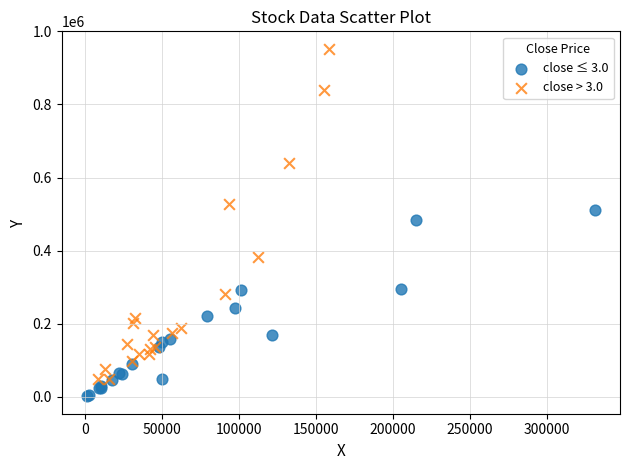

Which series contains the lowest Y value?

close ≤ 3.0